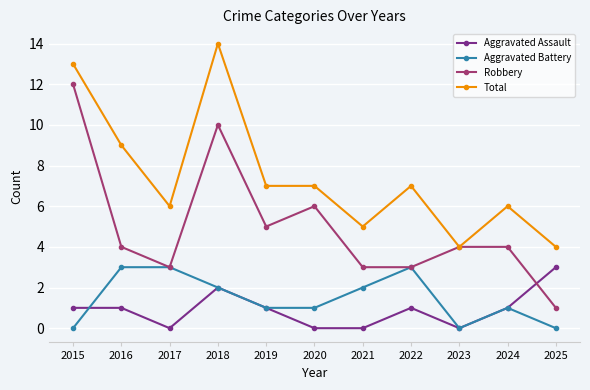

Where do Aggravated Assault and Robbery first cross each other?

2024 and 2025